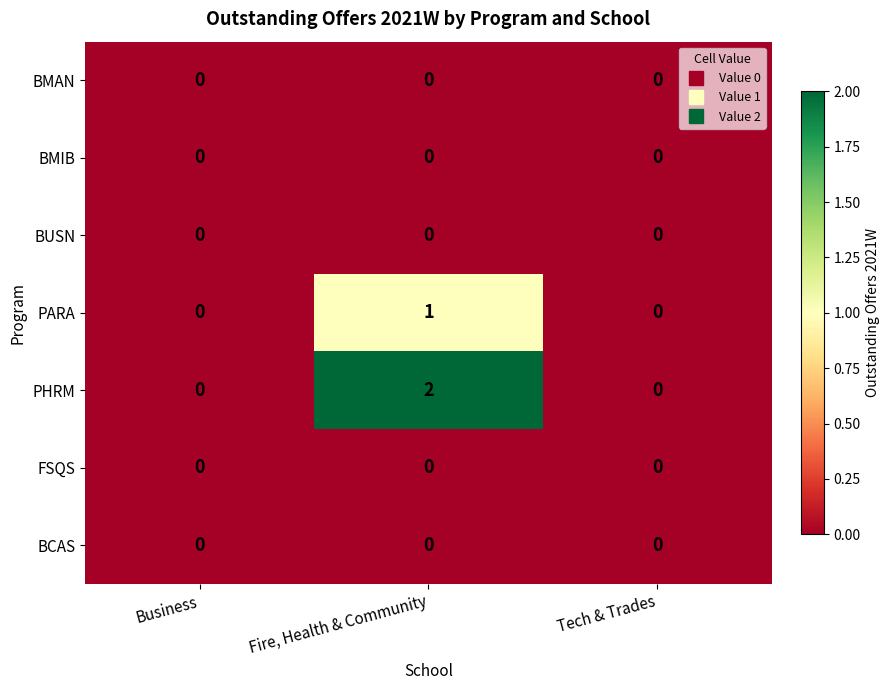

Reading right to left, what are all the values shown in this chart?

BMAN: Tech & Trades=0	Fire, Health & Community=0	Business=0
BMIB: Tech & Trades=0	Fire, Health & Community=0	Business=0
BUSN: Tech & Trades=0	Fire, Health & Community=0	Business=0
PARA: Tech & Trades=0	Fire, Health & Community=1	Business=0
PHRM: Tech & Trades=0	Fire, Health & Community=2	Business=0
FSQS: Tech & Trades=0	Fire, Health & Community=0	Business=0
BCAS: Tech & Trades=0	Fire, Health & Community=0	Business=0